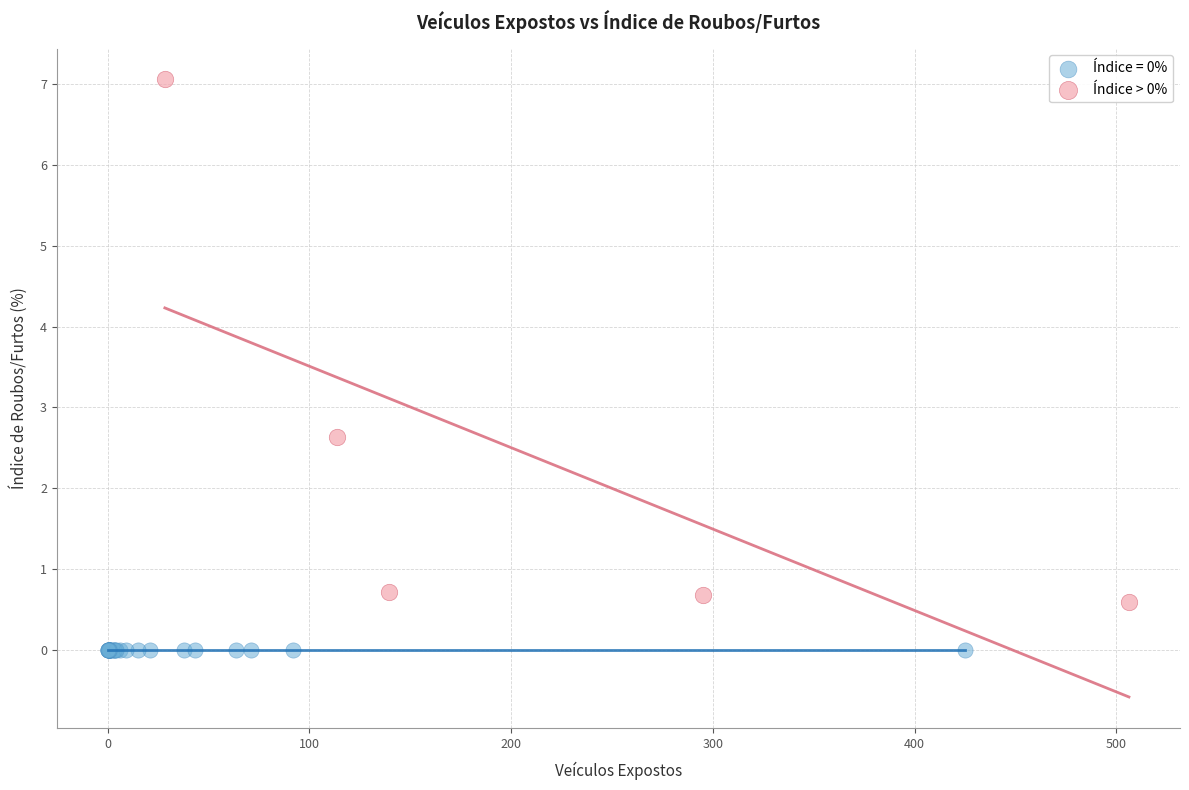

Which series contains the lowest Y value?

Índice = 0%